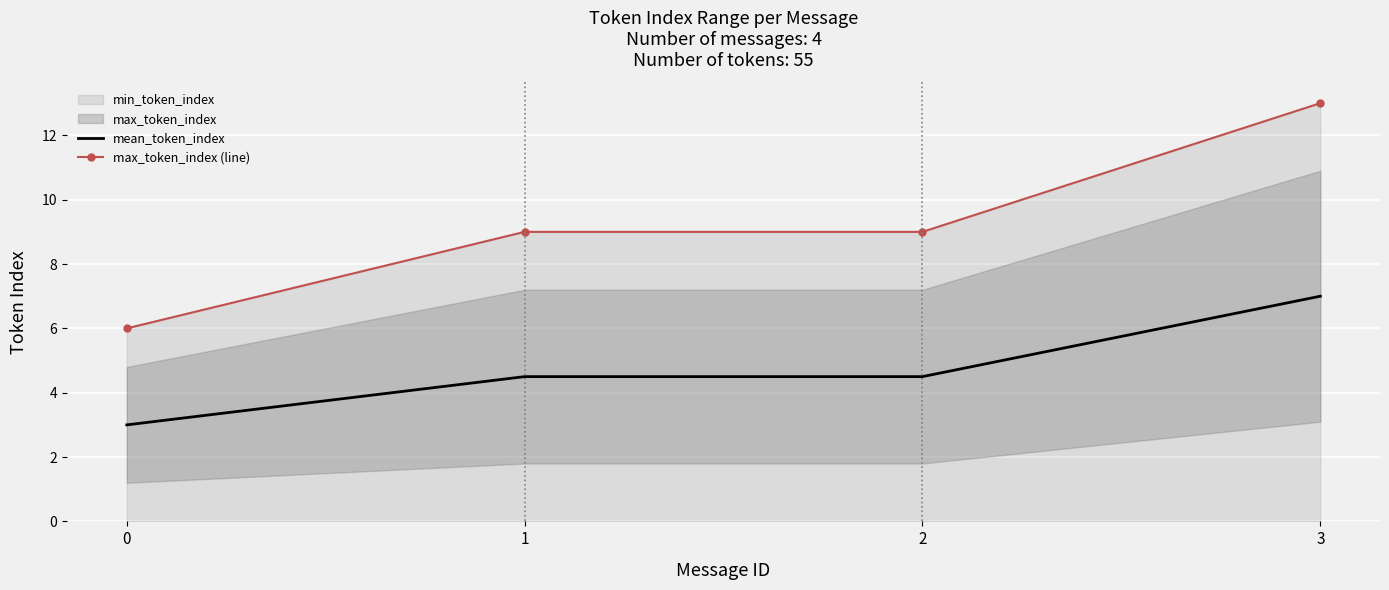

Between 3 and 1, which is larger?

3